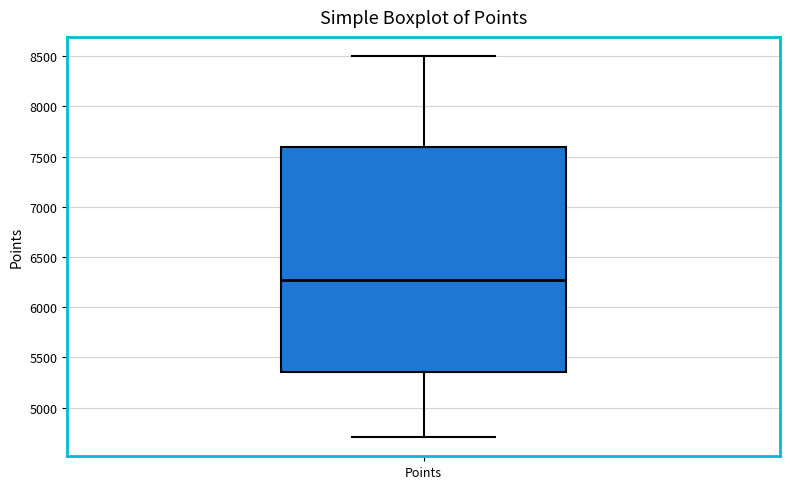

Read this box plot against the y-axis: the position of the median line, the range covered by the box, and the ends of both whiskers. The values are not printed on the chart, so give them approximately, as read against the axis.

median 6250, box 5350 to 7600, whiskers 4700 to 8500